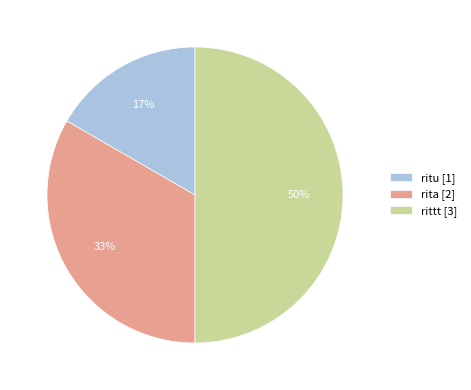

To the nearest percent, what is the difference between the ritu and rittt slice percentages?

33%